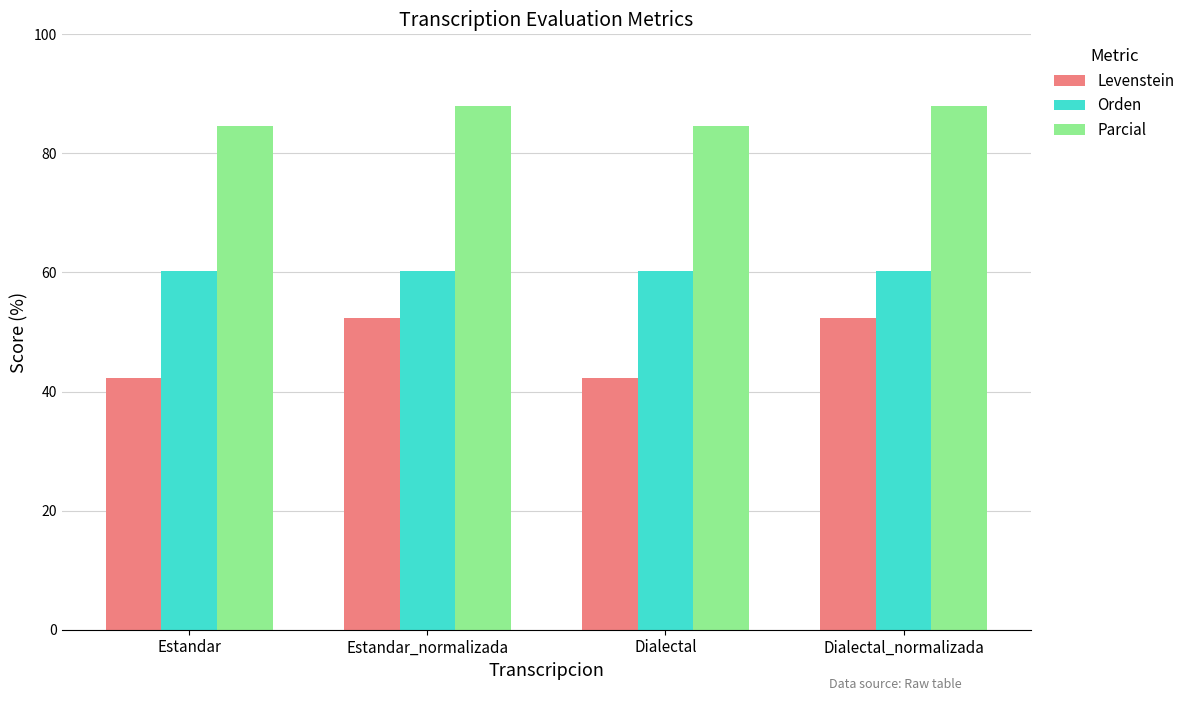

Which series has the largest range (max minus min)?

Levenstein